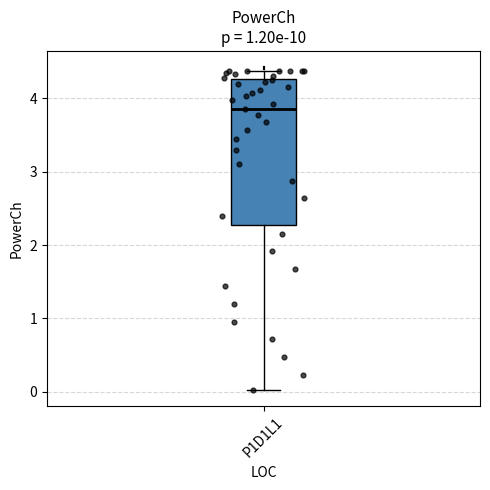

Transcribe this box plot: give where the median line is, the range the box spans, and where the two whiskers end, as read against the y-axis. The values are not printed on the chart, so give them approximately, as read against the axis.

median 3.9, box 2.3 to 4.3, whiskers 0.0 to 4.4